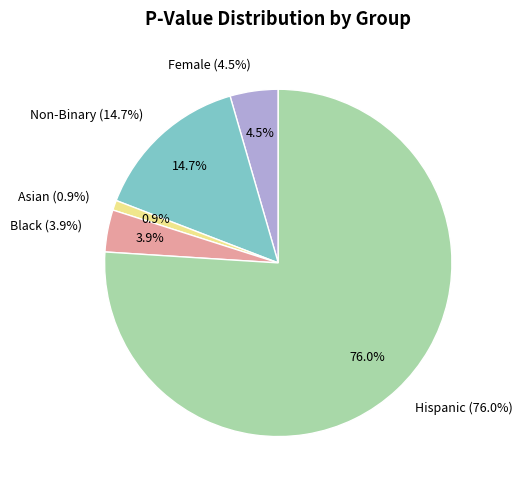

To the nearest percent, what is the average slice percentage?

20%